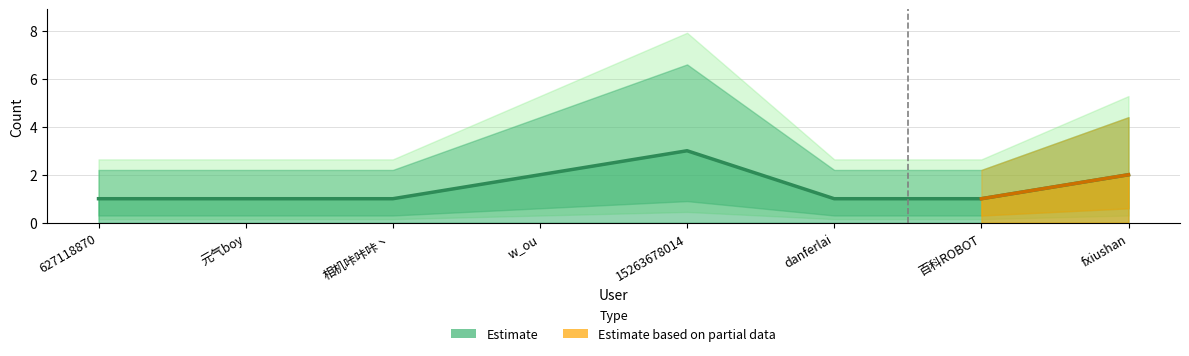

Rank the categories by value from lowest to highest.

627118870, 元气boy, 相机咔咔咔丶, danferlai, 百科ROBOT, w_ou, fxiushan, 15263678014